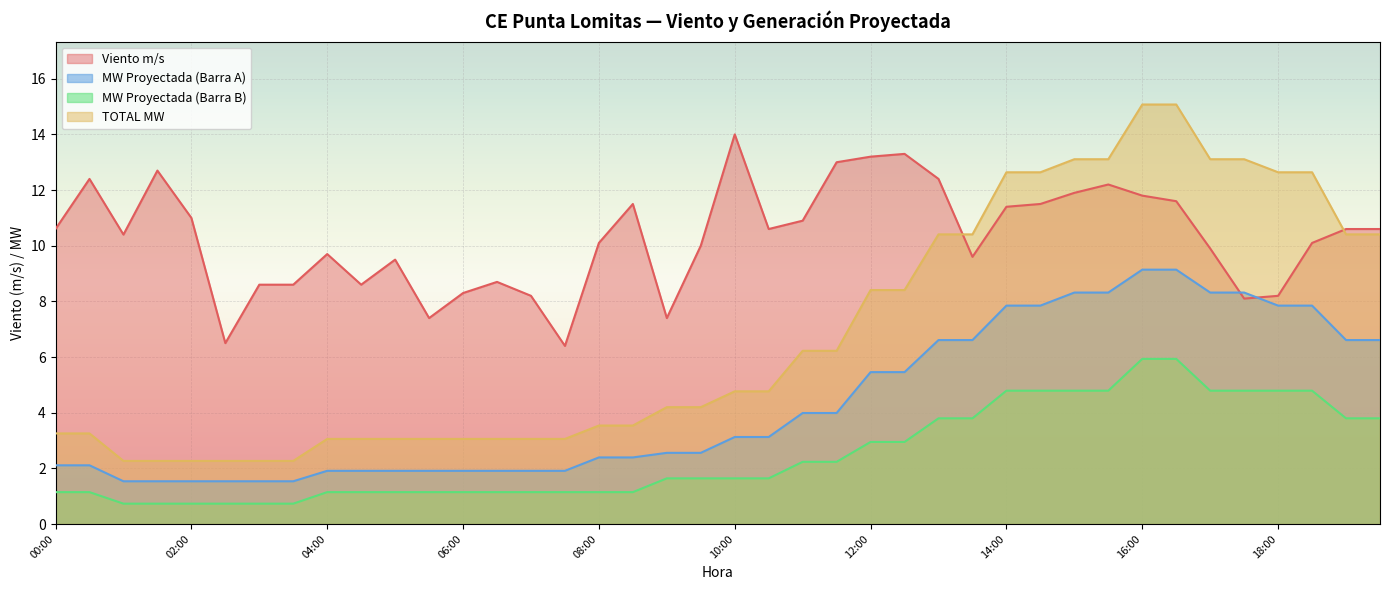

What are all the series names shown in the legend?

Viento m/s, MW Proyectada (Barra A), MW Proyectada (Barra B), TOTAL MW